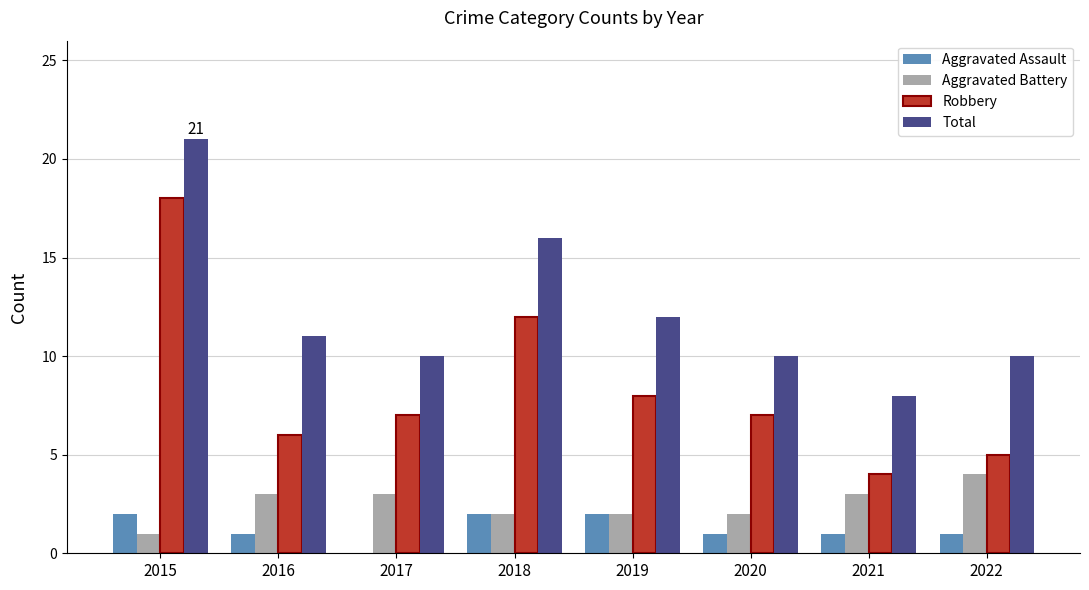

What is the greatest value displayed?

21